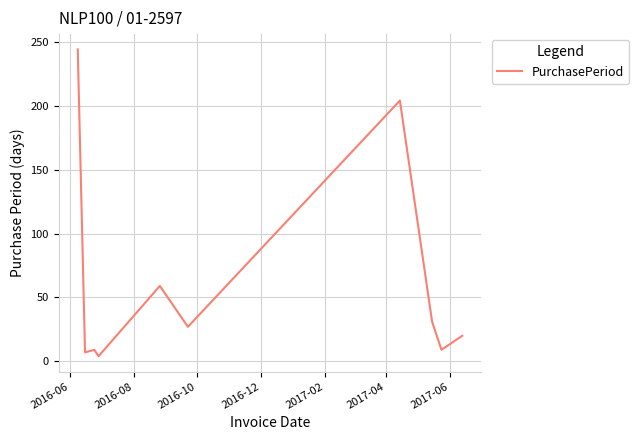

What is the difference between the maximum and minimum values?

240